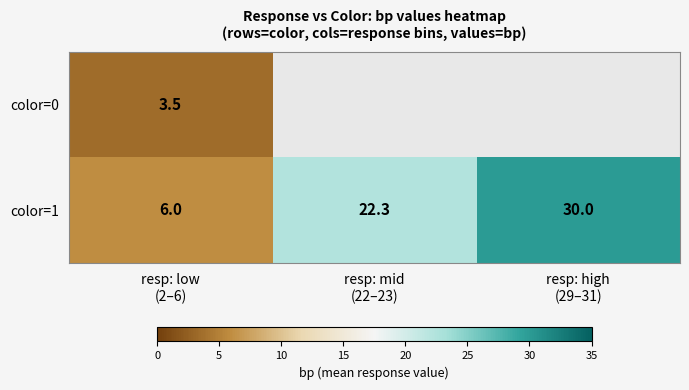

What is the minimum value for color=1?

6.0